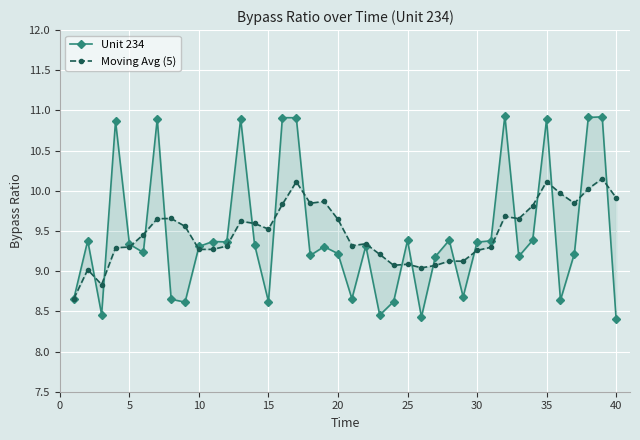

Reading left to right, what are all the values shown in this chart?

Unit 234: 8.7	9.4	8.5	10.9	9.3	9.2	10.9	8.7	8.6	9.3	9.4	9.4	10.9	9.3	8.6	10.9	10.9	9.2	9.3	9.2	8.7	9.3	8.5	8.6	9.4	8.4	9.2	9.4	8.7	9.4	9.4	10.9	9.2	9.4	10.9	8.6	9.2	10.9	10.9	8.4
Moving Avg (5): 8.7	9.0	8.8	9.3	9.3	9.5	9.7	9.7	9.6	9.3	9.3	9.3	9.6	9.6	9.5	9.8	10.1	9.8	9.9	9.6	9.3	9.3	9.2	9.1	9.1	9.0	9.1	9.1	9.1	9.3	9.3	9.7	9.7	9.8	10.1	10.0	9.8	10.0	10.2	9.9